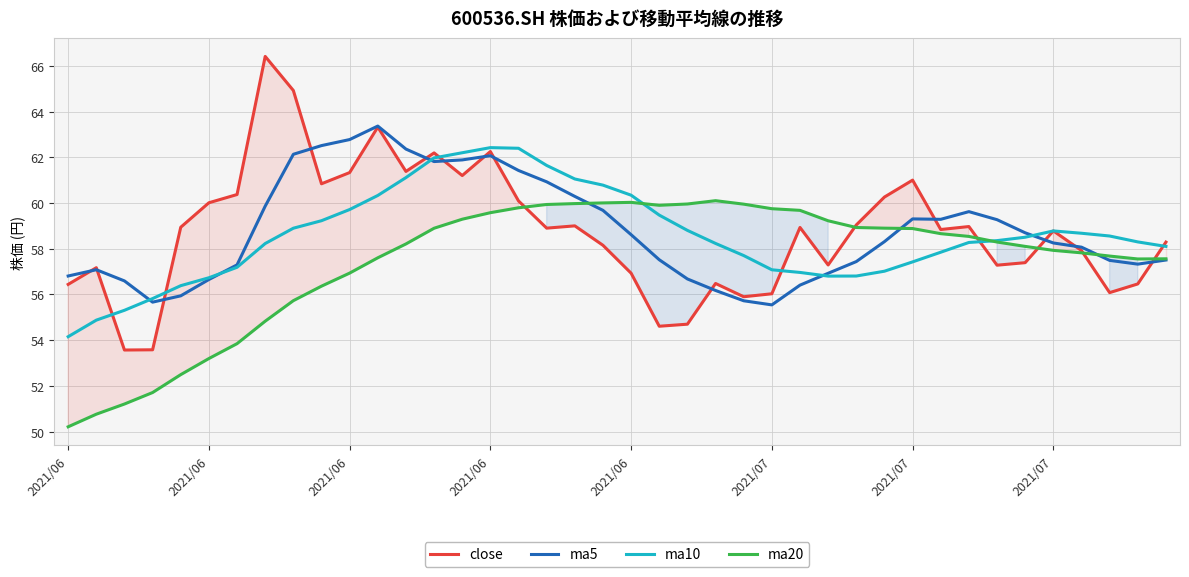

What value does the ma5 series have at 22?

56.7